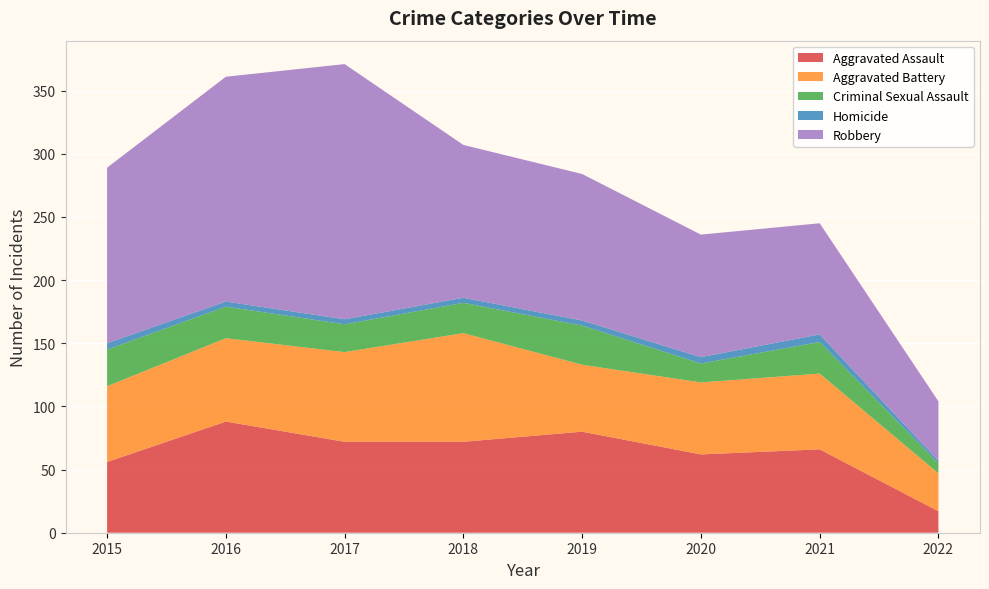

Reading right to left, list all the values displayed in this chart.

Aggravated Assault: 2022=17	2021=66	2020=62	2019=80	2018=72	2017=72	2016=88	2015=56
Aggravated Battery: 2022=30	2021=60	2020=57	2019=53	2018=86	2017=71	2016=66	2015=60
Criminal Sexual Assault: 2022=8	2021=25	2020=15	2019=31	2018=24	2017=22	2016=25	2015=29
Homicide: 2022=2	2021=6	2020=5	2019=4	2018=4	2017=4	2016=4	2015=5
Robbery: 2022=47	2021=88	2020=97	2019=116	2018=121	2017=202	2016=178	2015=139